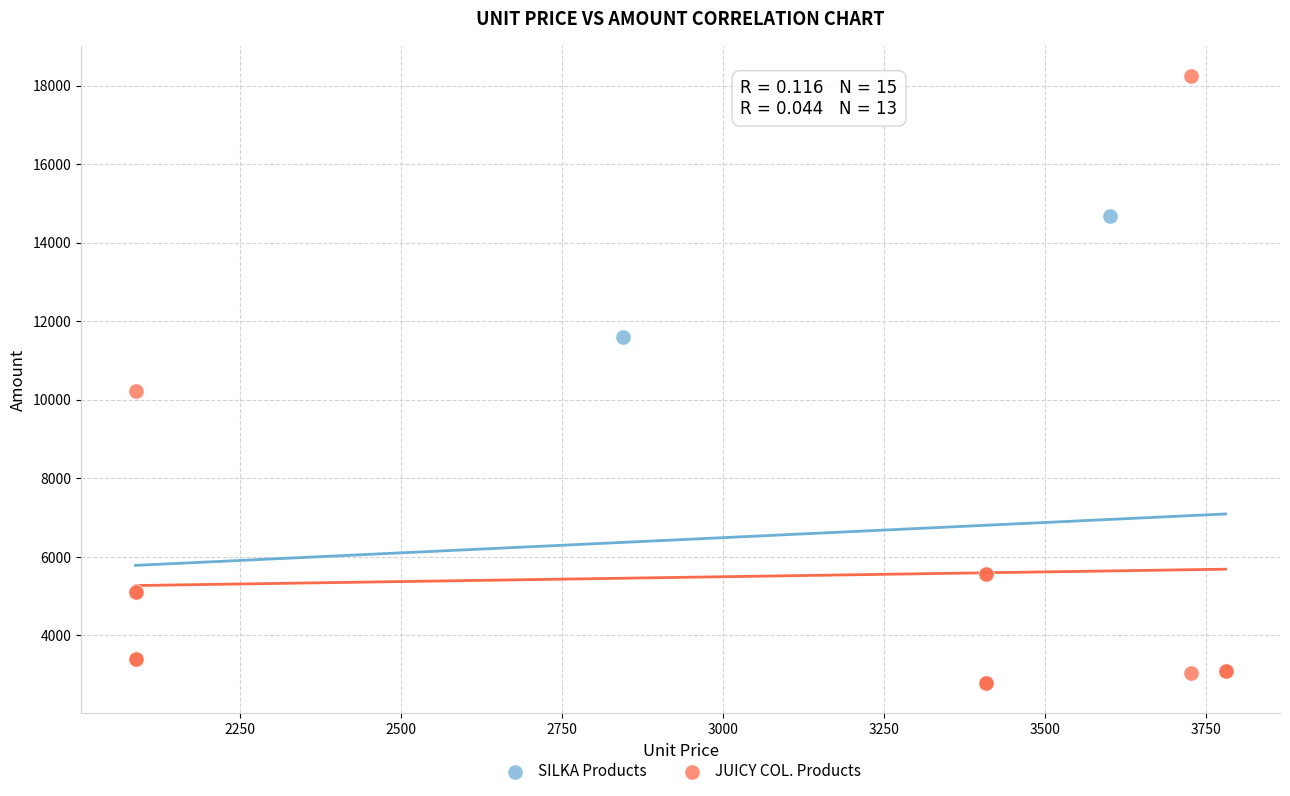

Which series reaches the maximum Y coordinate?

JUICY COL. Products